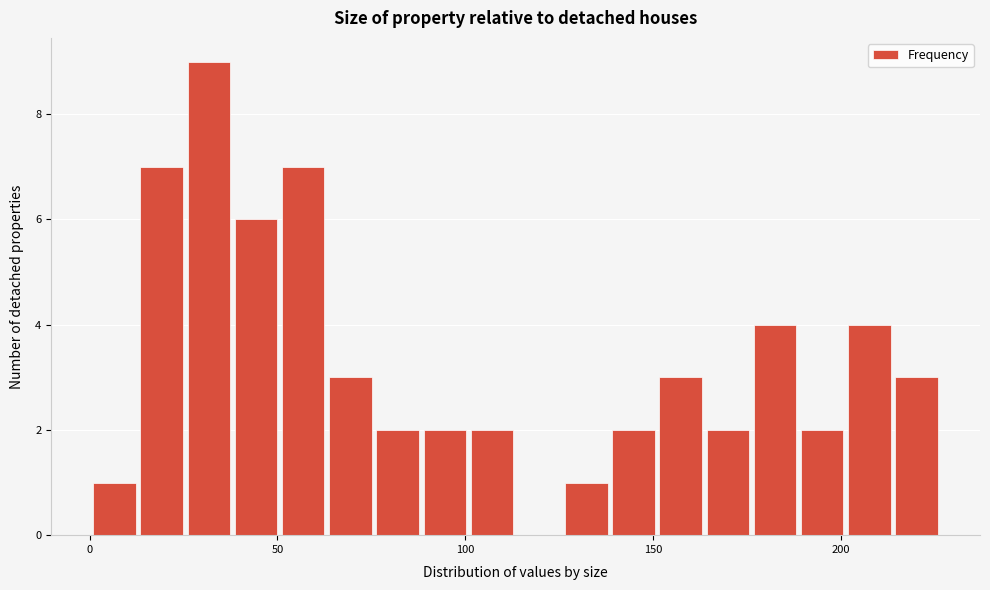

Around what value on the x-axis is the tallest bar? Give the approximate position of its centre, as read against the axis.

30